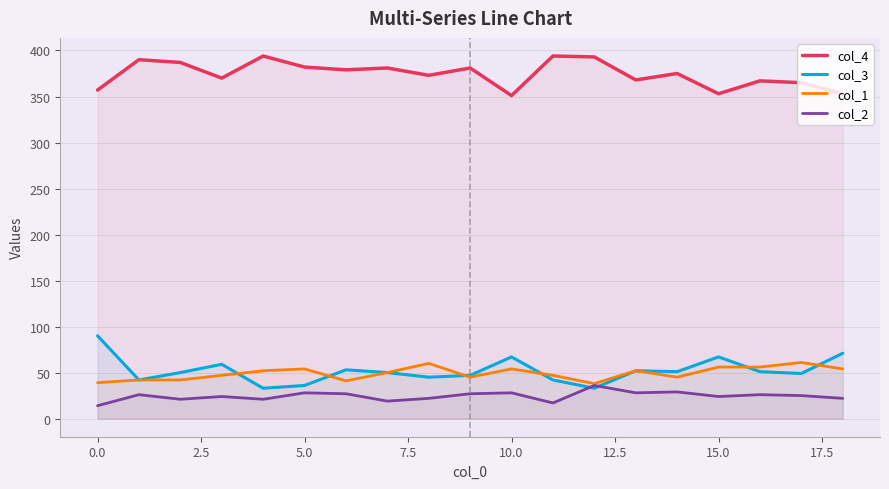

True or false: col_4 and col_3 cross at least once.

False